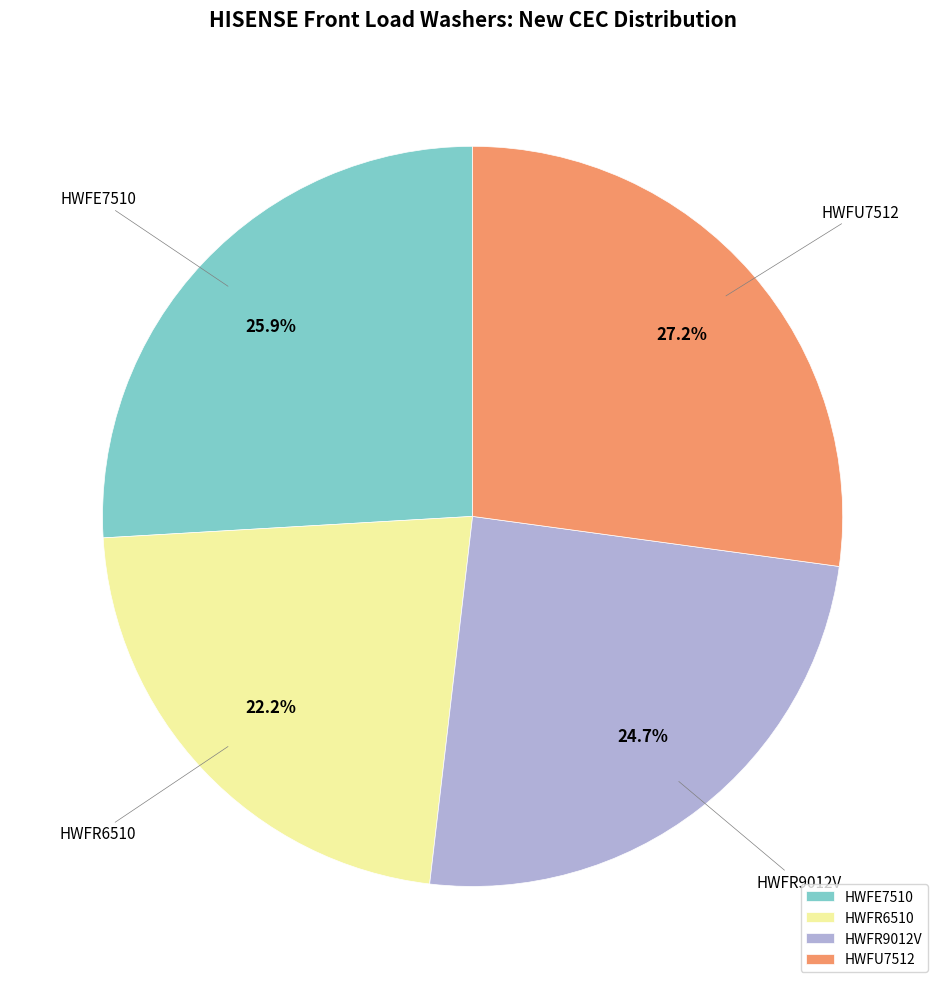

Does any single category account for the majority?

No